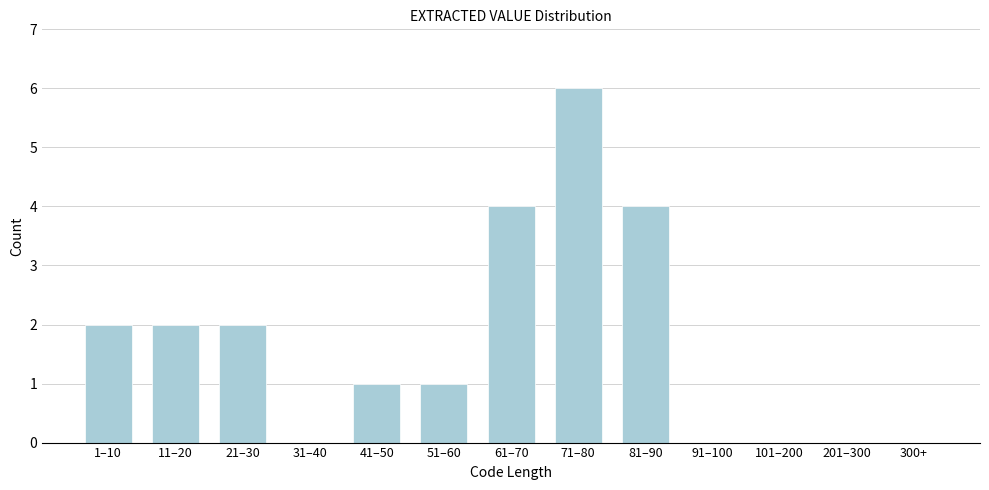

Reading right to left, what are all the values shown in this chart?

300+=0	201–300=0	101–200=0	91–100=0	81–90=4	71–80=6	61–70=4	51–60=1	41–50=1	31–40=0	21–30=2	11–20=2	1–10=2